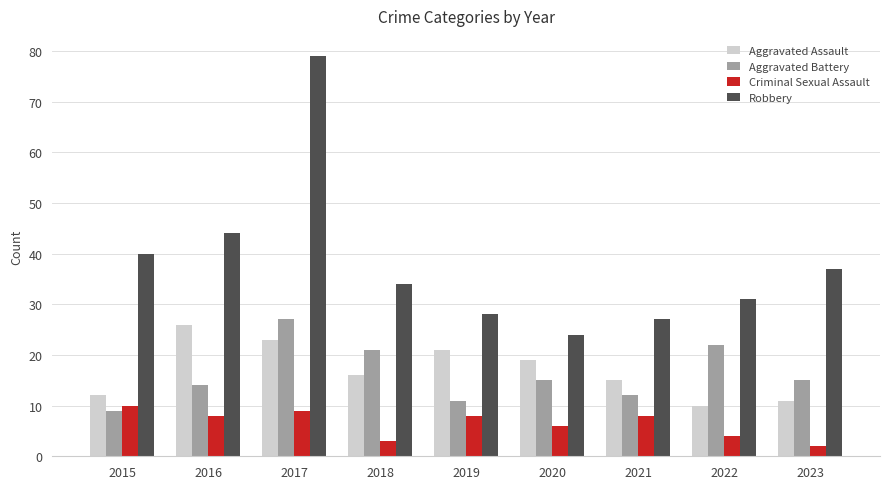

What is the spread (max minus min) of values at 2023?

35